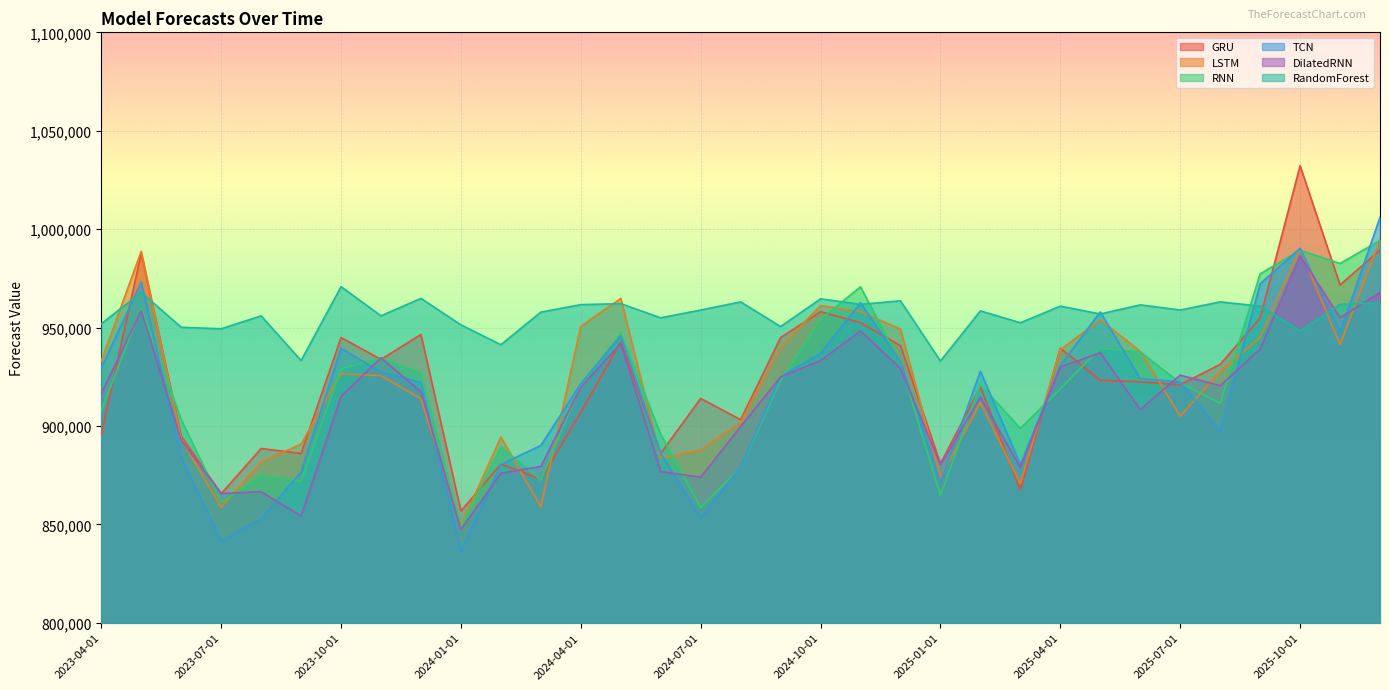

Which series has the largest range (max minus min)?

GRU